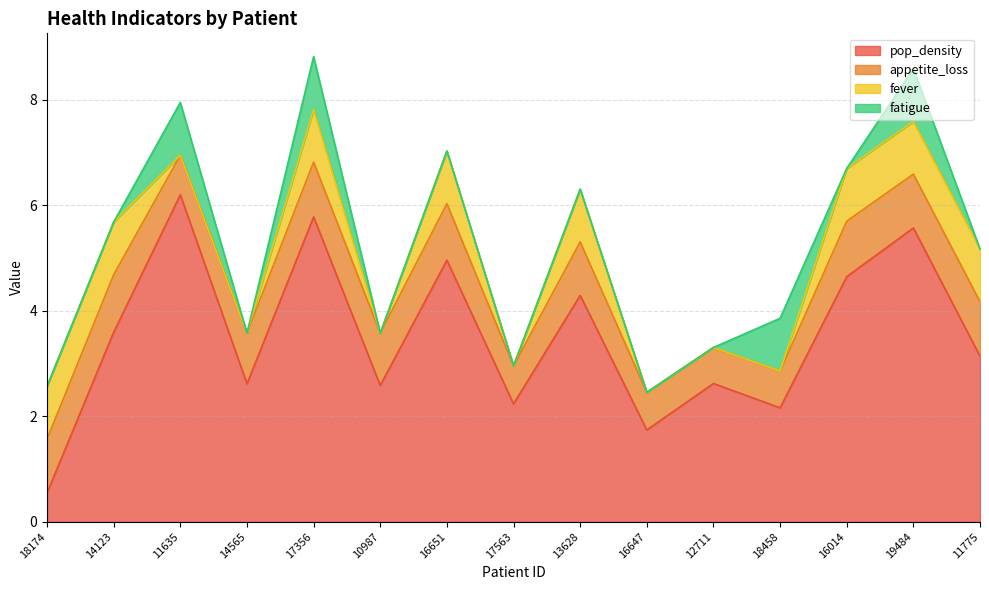

Is the value of pop_density at 14123 greater than the value of fatigue at 16651?

Yes